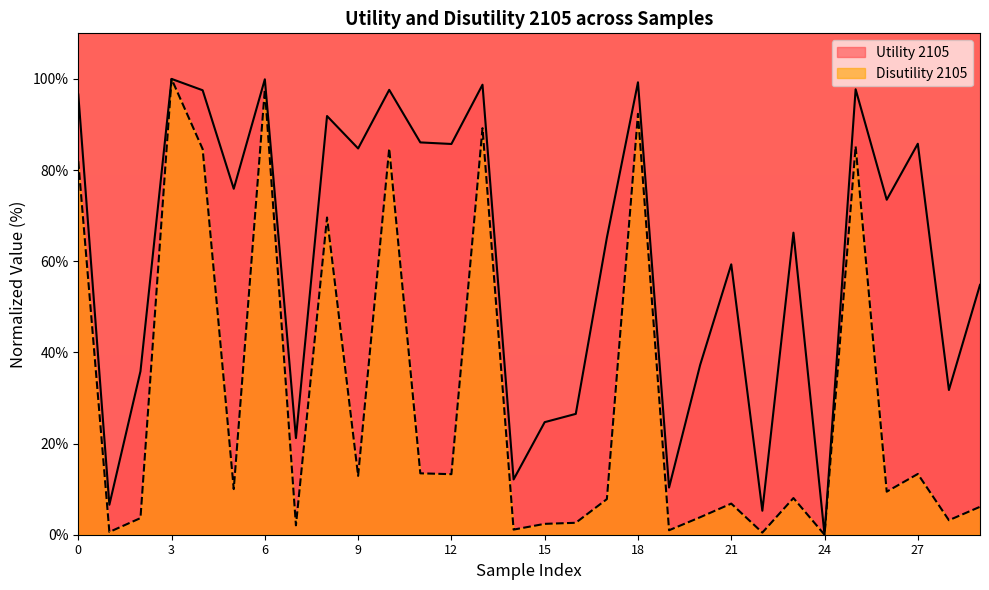

True or false: Disutility 2105 and Utility 2105 intersect in this chart.

False